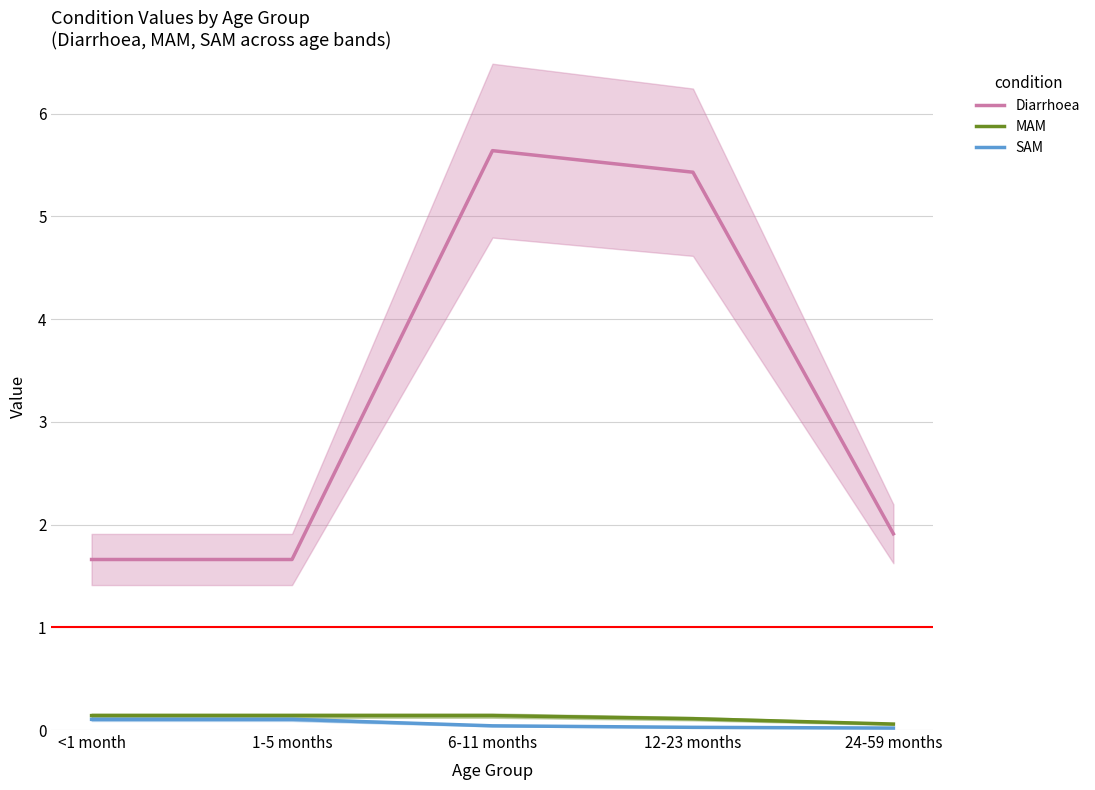

True or false: Diarrhoea and MAM intersect in this chart.

False